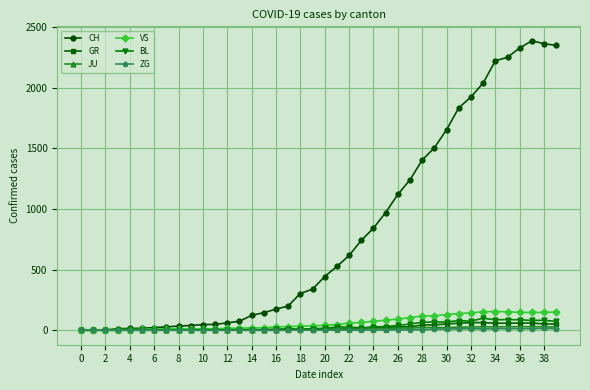

What is the average value of the VS series?

64